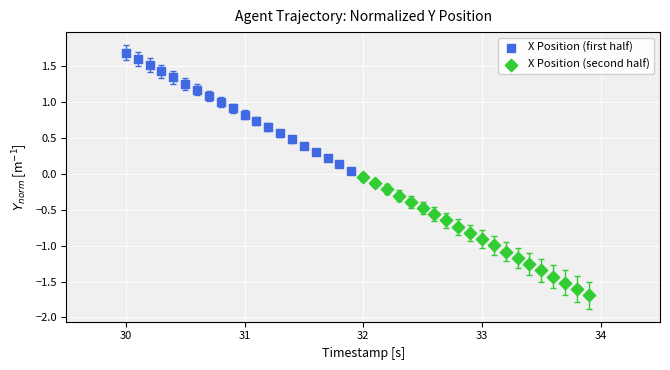

Which series contains the lowest Y value?

X Position (second half)